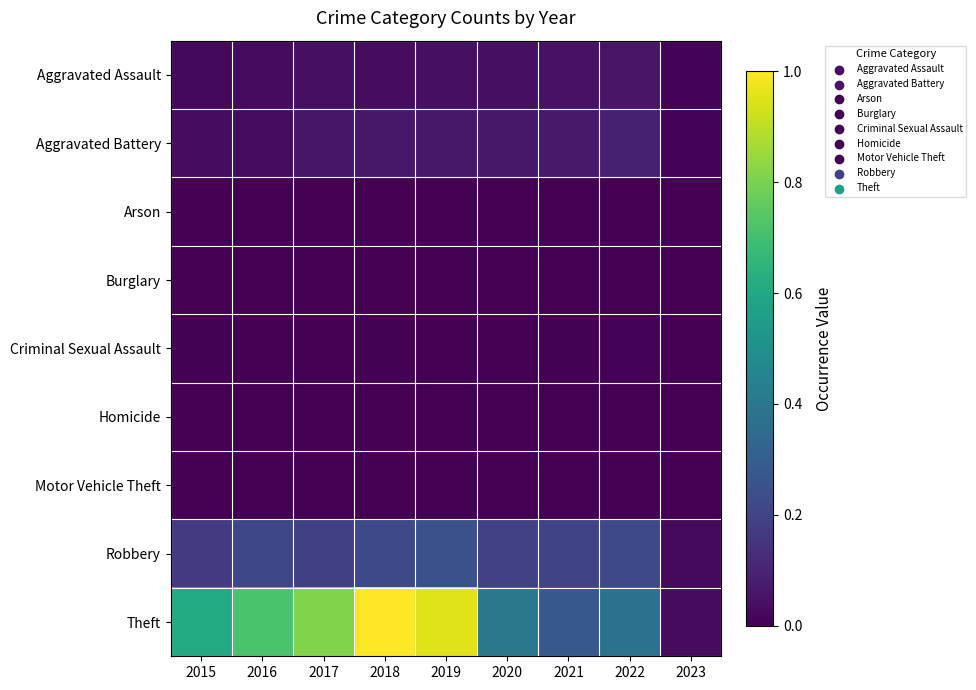

Which series has the largest range (max minus min)?

Theft